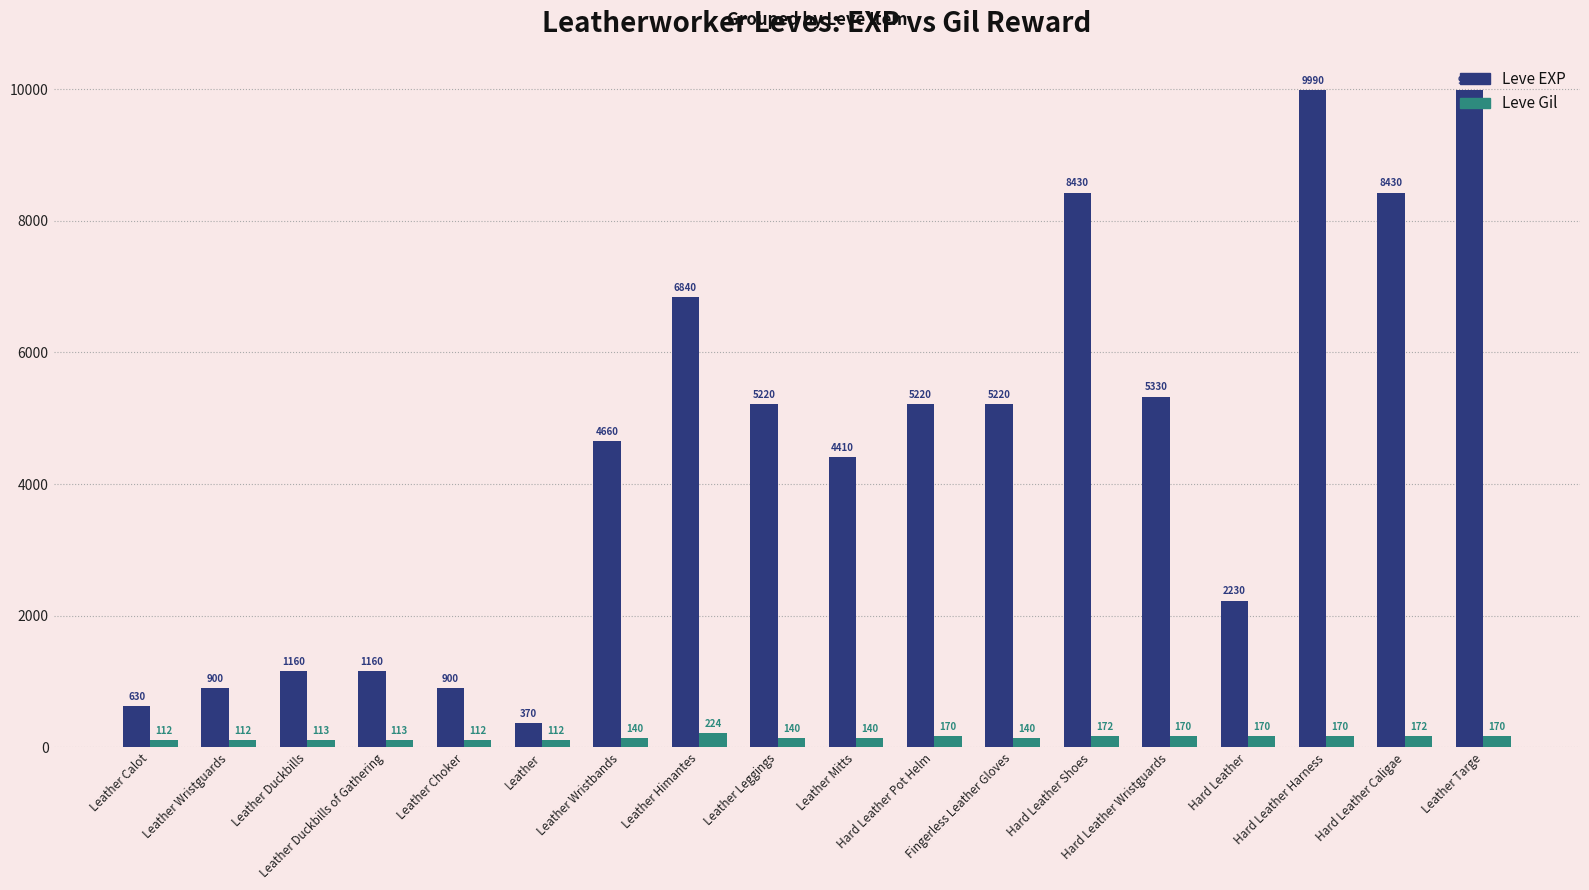

Reading left to right, what are all the values shown in this chart?

Leve EXP: 630	900	1160	1160	900	370	4660	6840	5220	4410	5220	5220	8430	5330	2230	9990	8430	9990
Leve Gil: 112	112	113	113	112	112	140	224	140	140	170	140	172	170	170	170	172	170